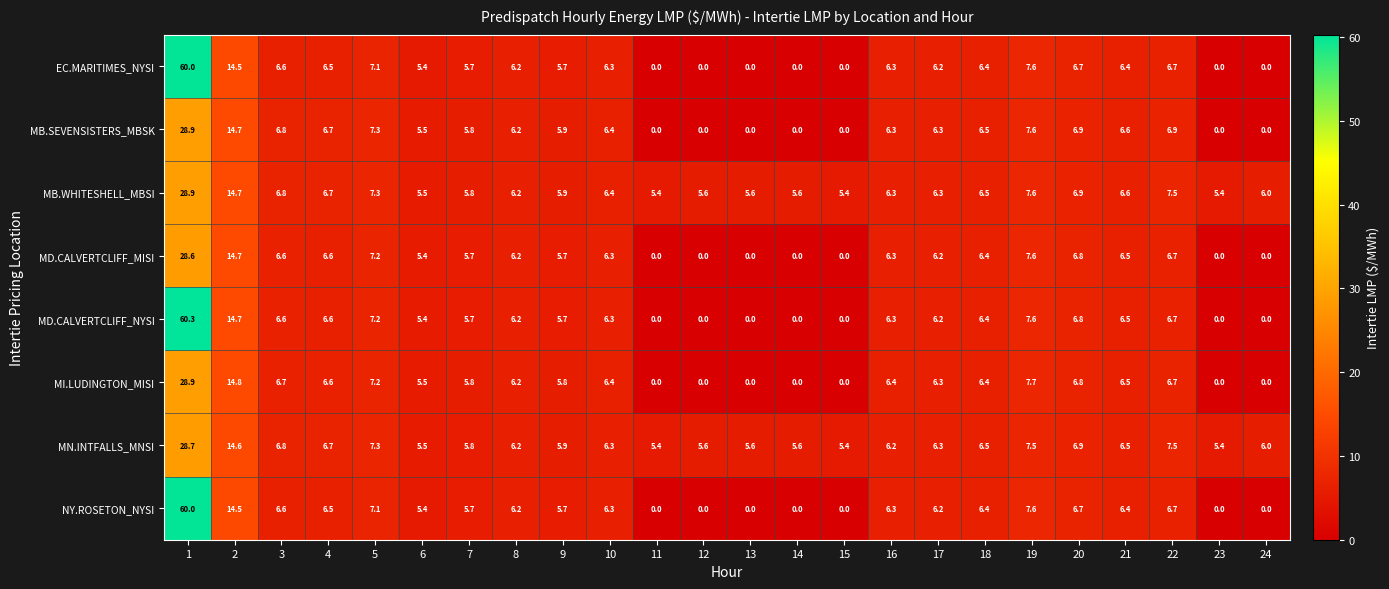

Is the value of MD.CALVERTCLIFF_MISI at 24 greater than the value of MB.SEVENSISTERS_MBSK at 1?

No